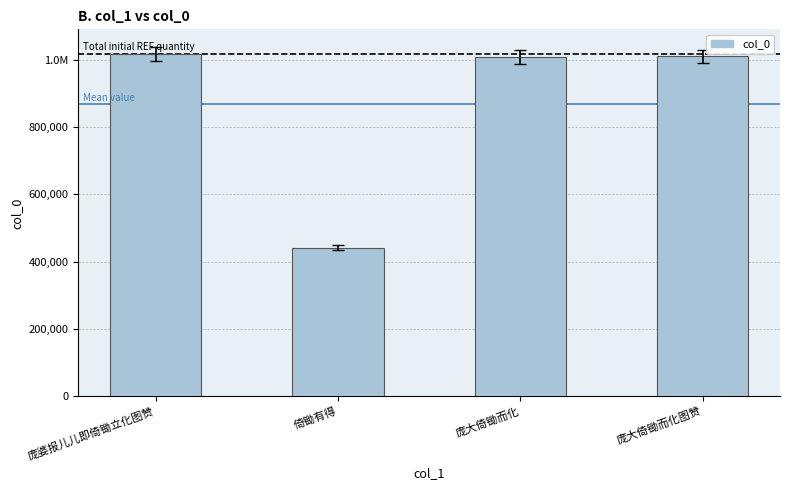

What is the average value?

869370